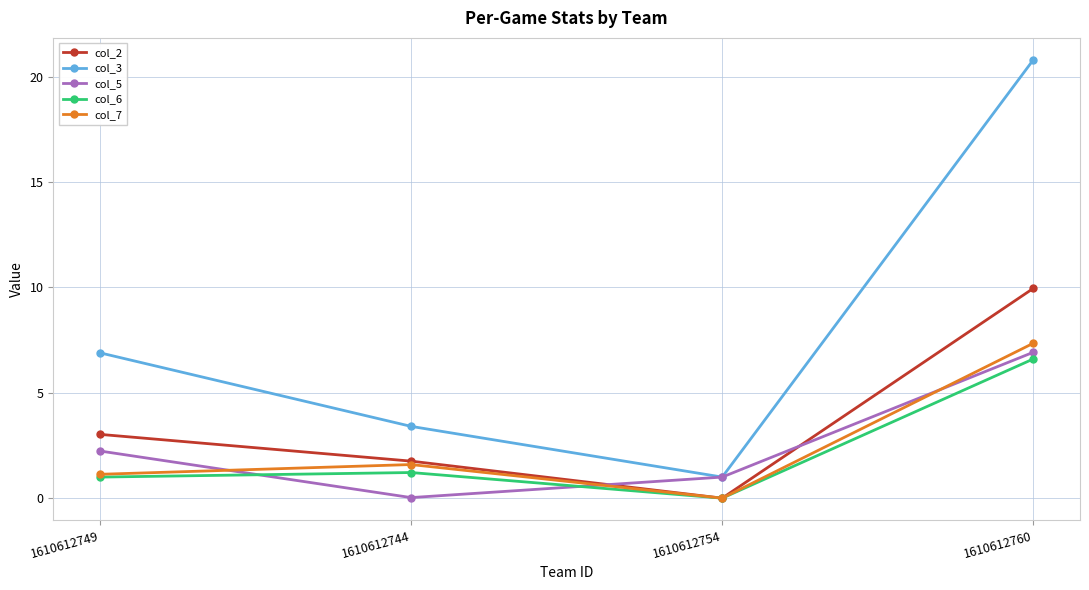

True or false: col_5 and col_2 intersect in this chart.

True